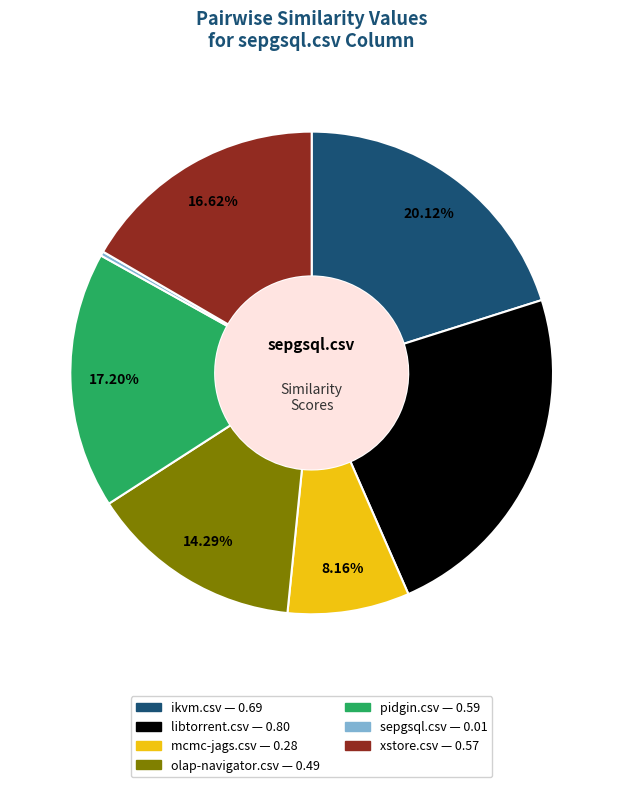

To the nearest percent, what portion does libtorrent.csv represent?

23%